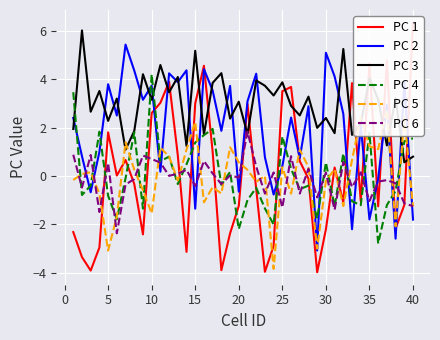

What is the lowest value of the PC 2 series?

-3.1